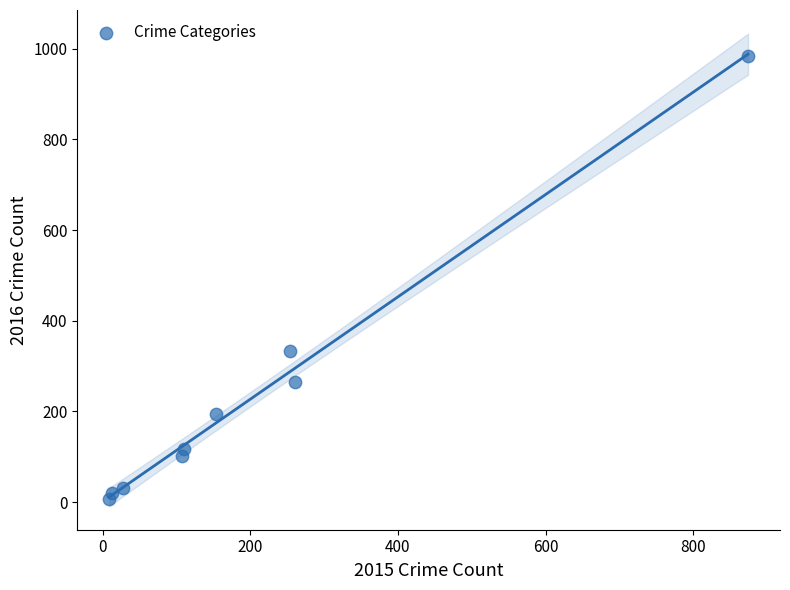

What Y value in the scatter plot is closest to 495?

333